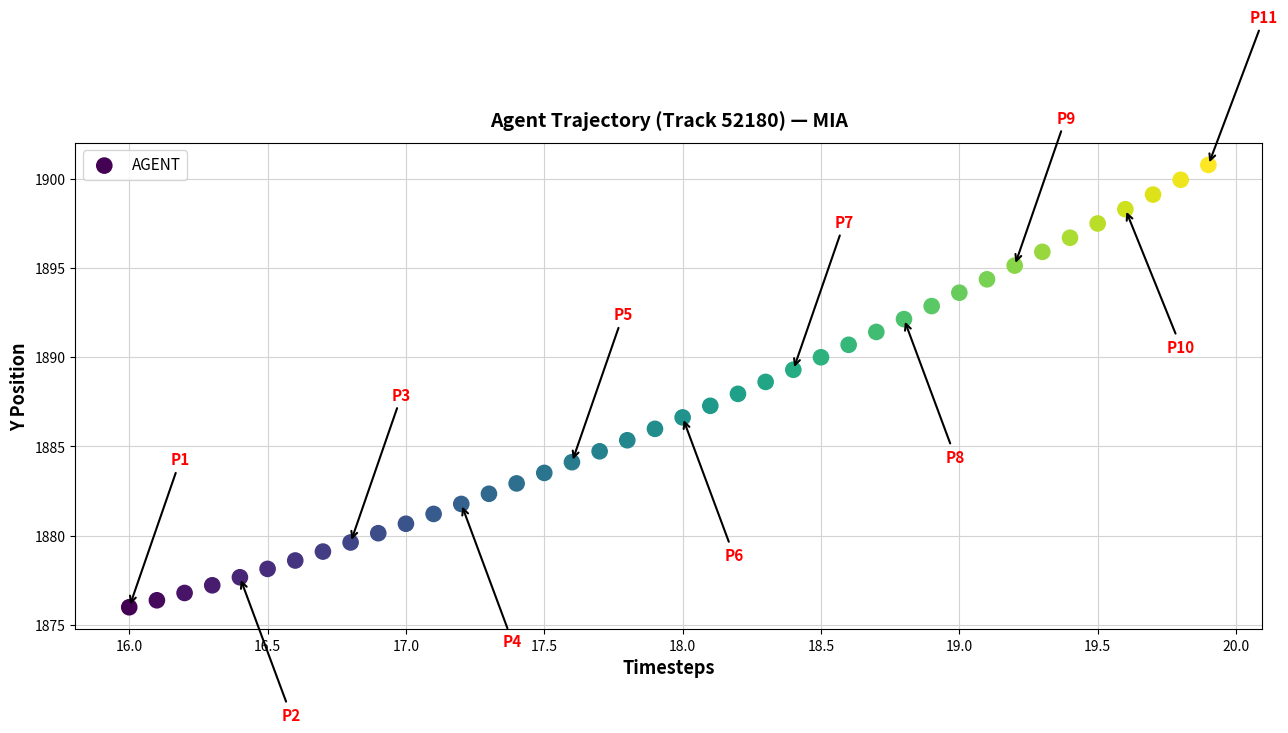

What is the range of Y values (max minus min)?

24.8